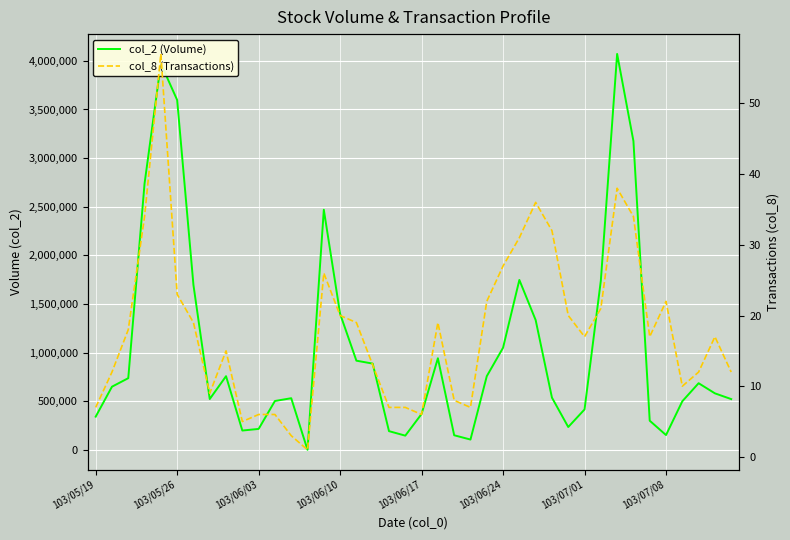

In col_8 (Transactions), how many points are higher than both neighbors (excluding endpoints)?

8